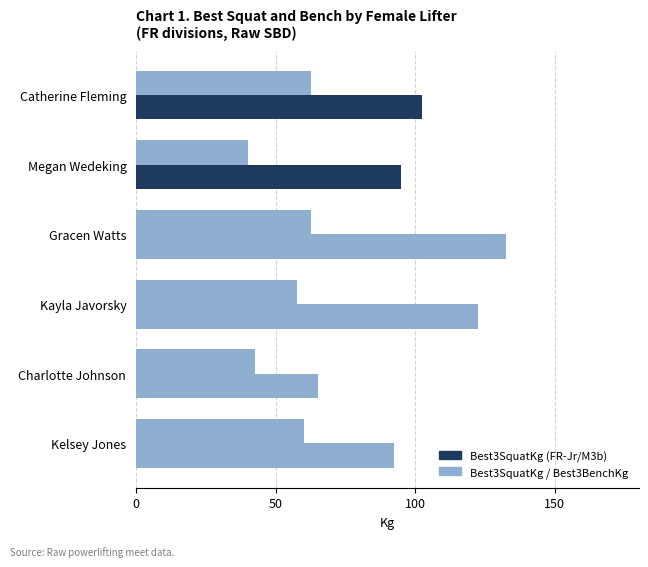

Count the number of data series in this chart.

2